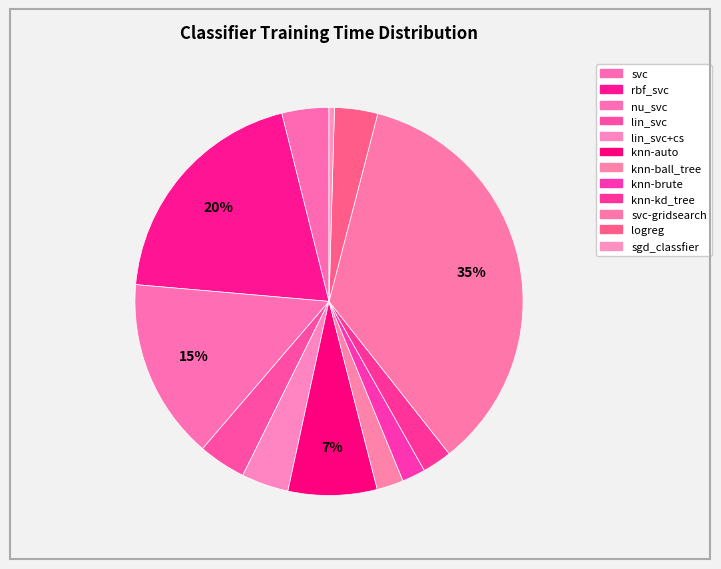

What is the largest slice in the pie chart?

svc-gridsearch